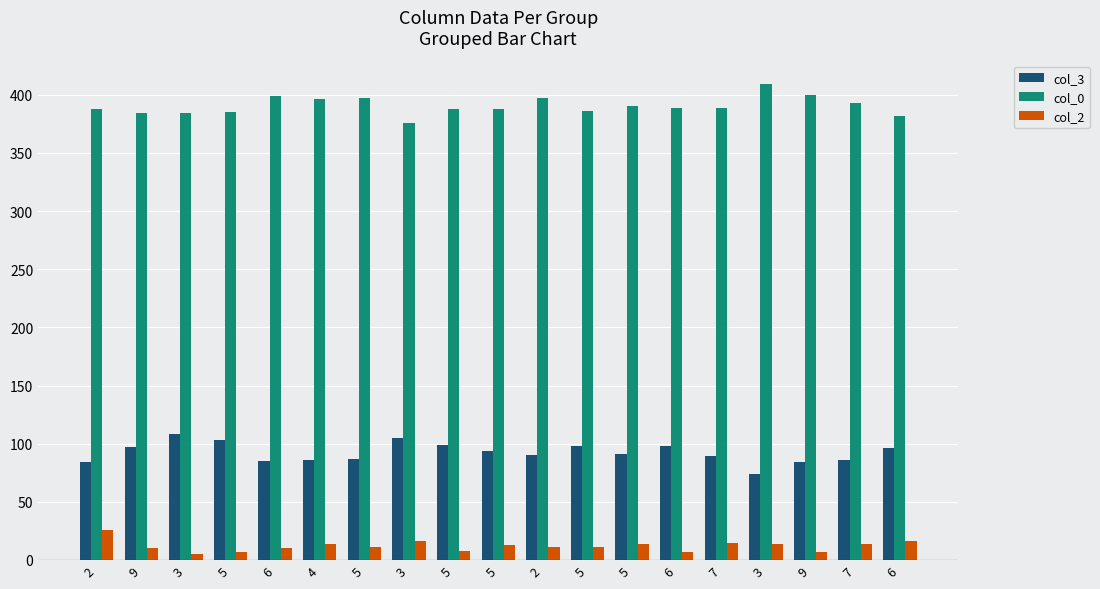

Are the bars horizontal?

No